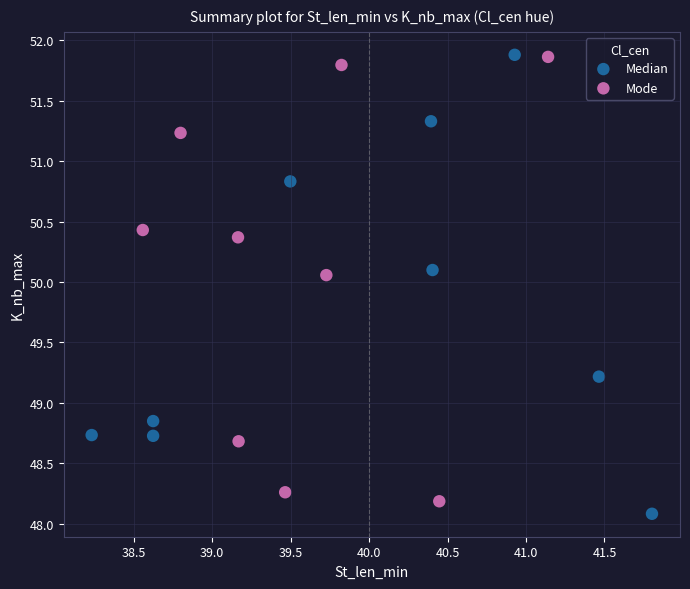

Which series reaches the minimum Y coordinate?

Median